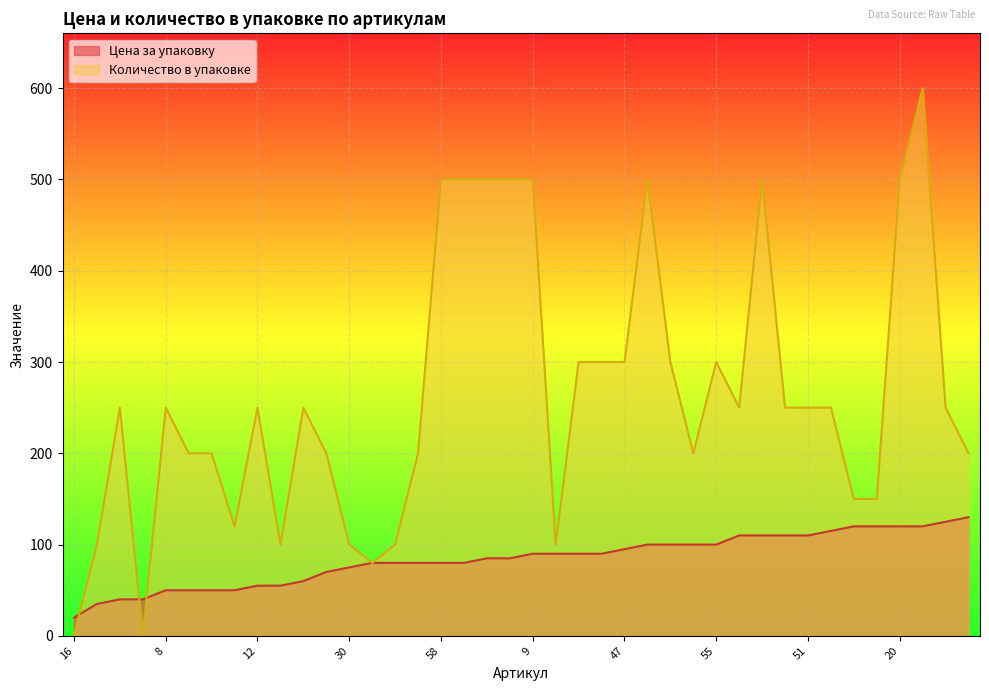

List the series in order of their peak value, highest first.

Количество в упаковке, Цена за упаковку